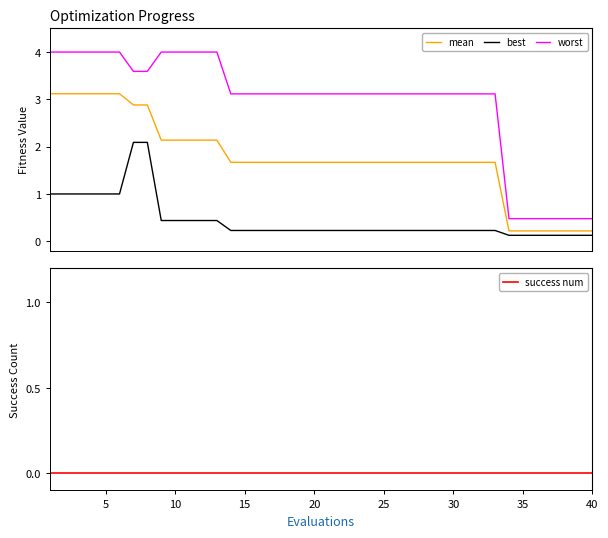

What is the highest value of the mean series?

3.1